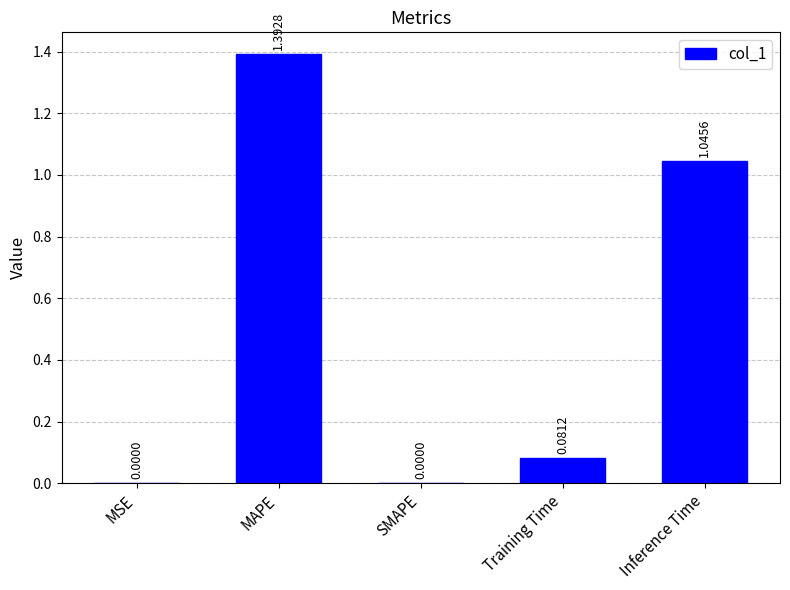

Are the bars horizontal?

No